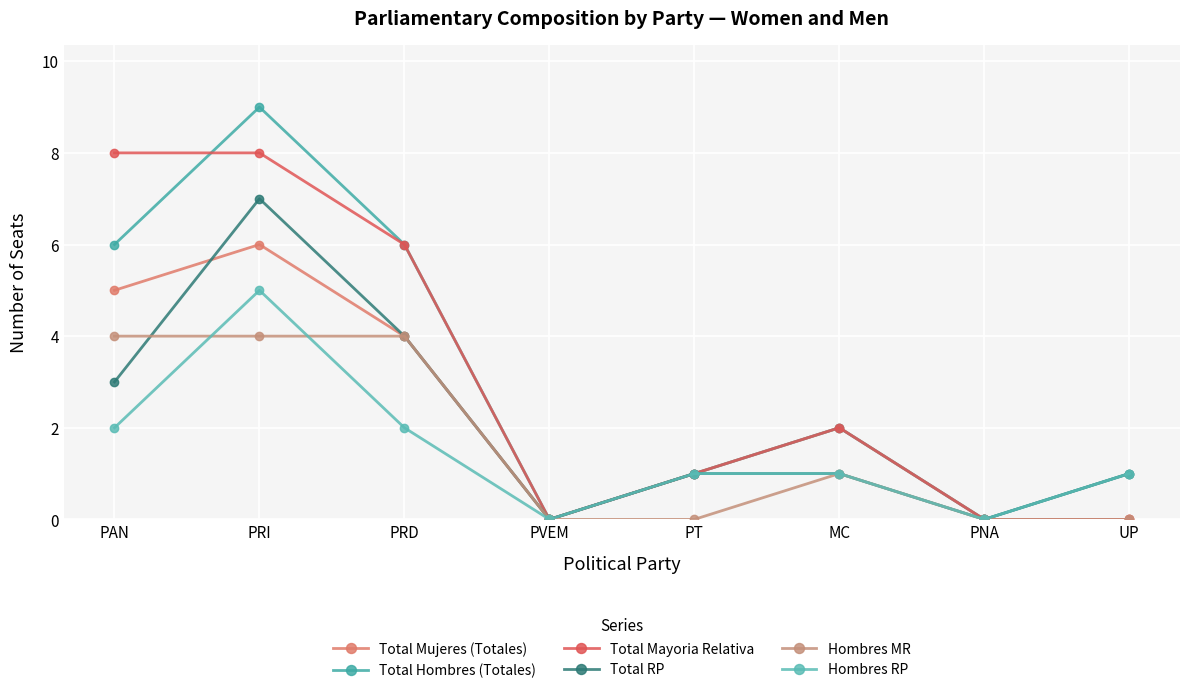

How many categories are shown in the chart?

8